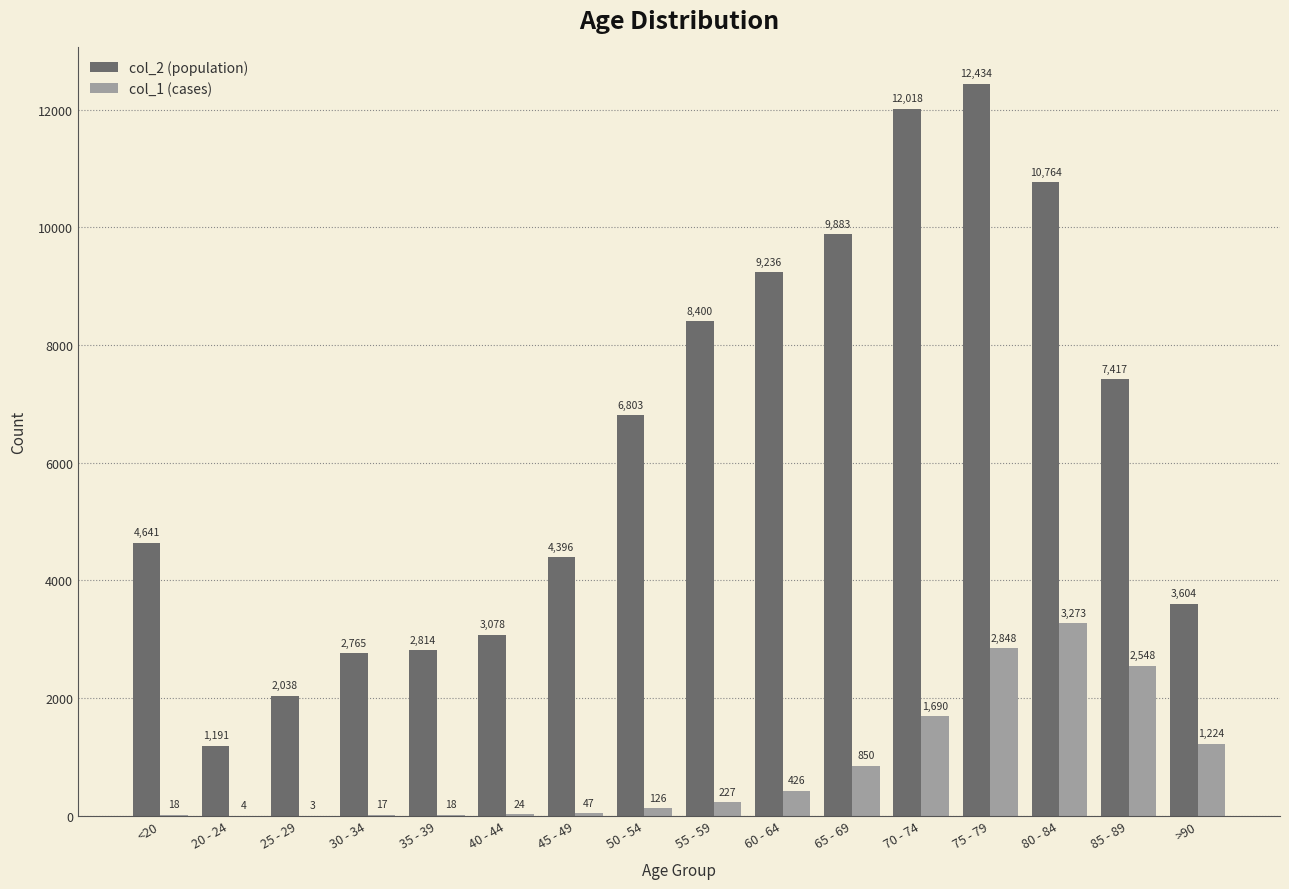

At which category is the sum across all series the highest?

75 - 79